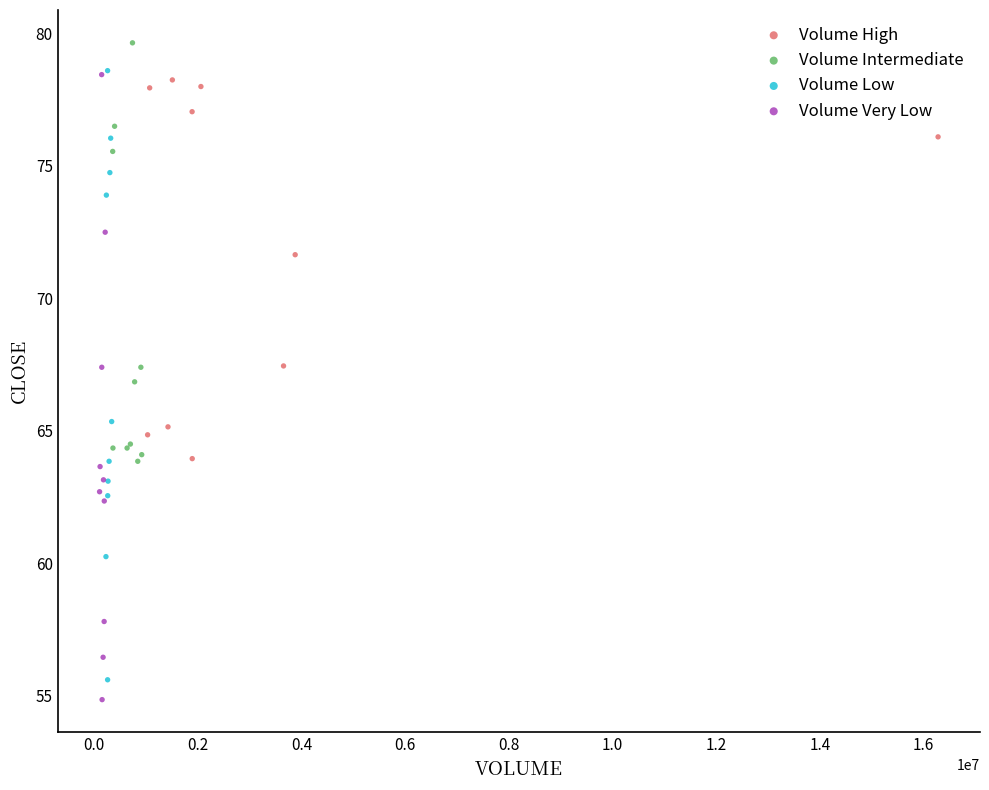

Which series has the widest spread of Y values?

Volume Very Low